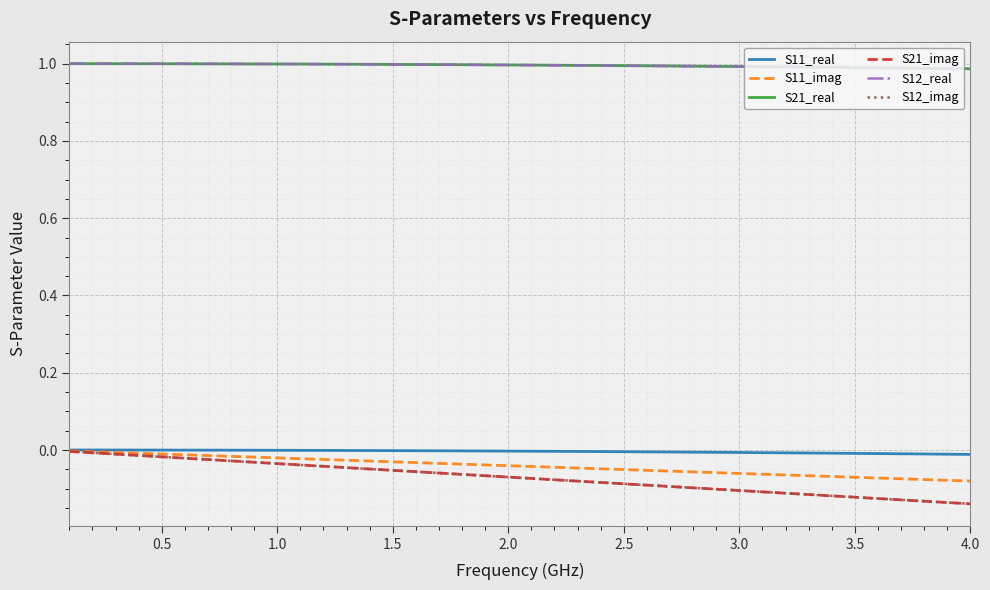

Does the chart display data point markers on the line(s)?

No